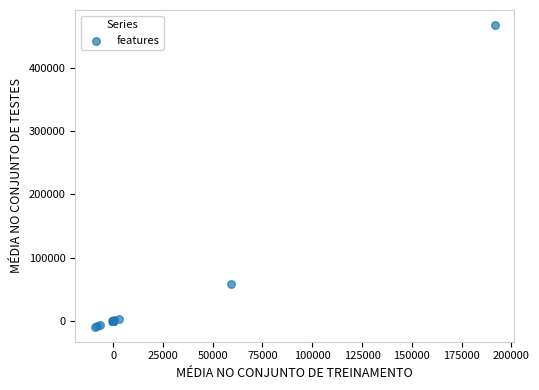

What Y value in the scatter plot is closest to 229291?

58286.3